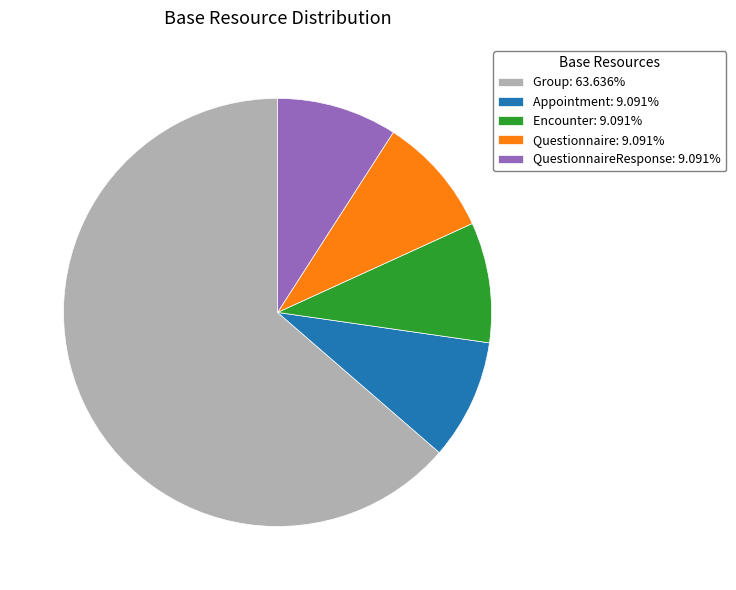

Do Appointment: 9.091% and QuestionnaireResponse: 9.091% together represent more than half of the pie?

No